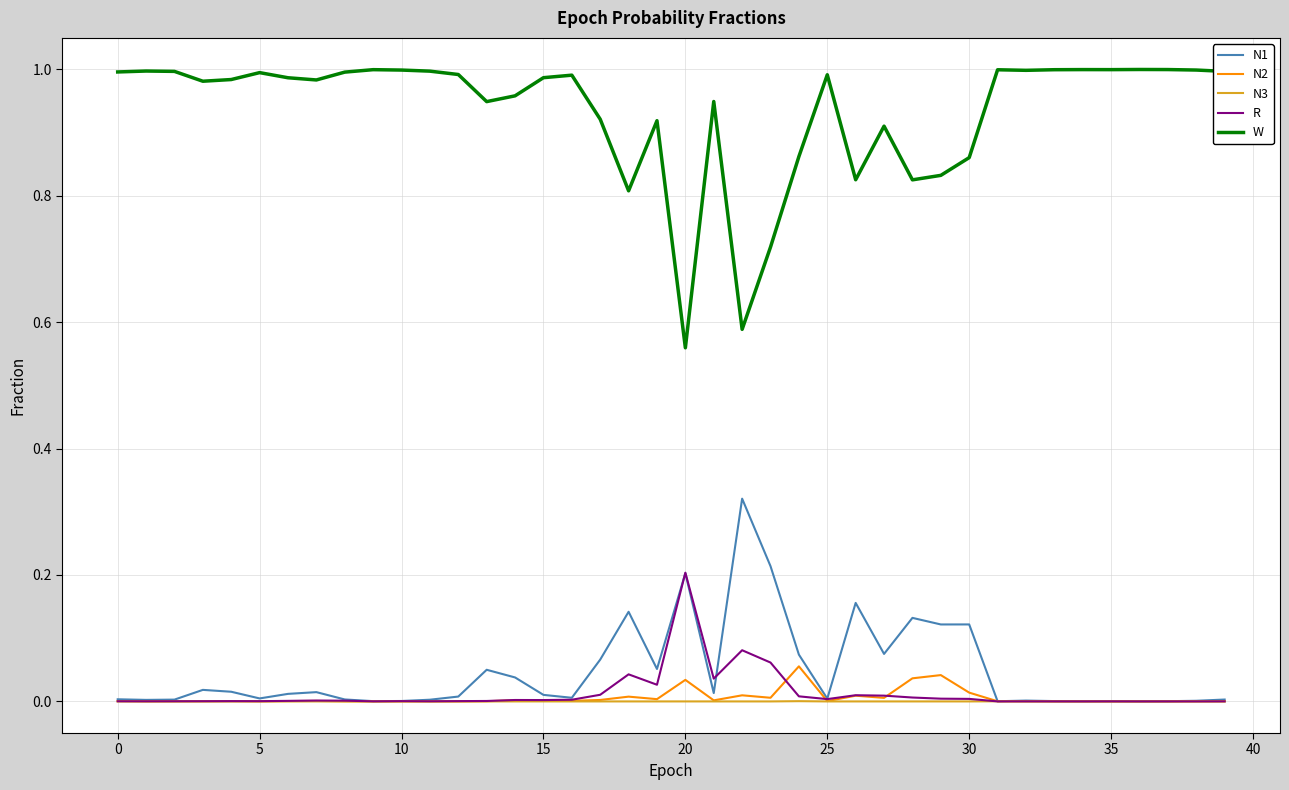

True or false: R and W cross at least once.

False